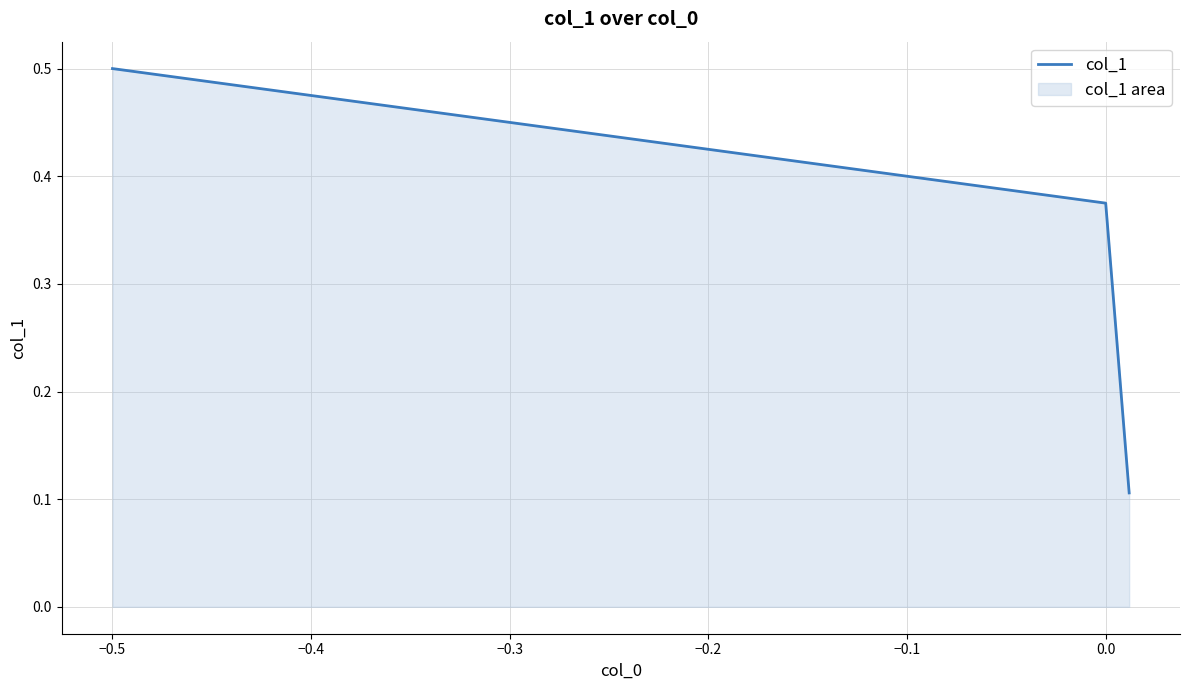

Does the chart display data point markers on the line(s)?

No